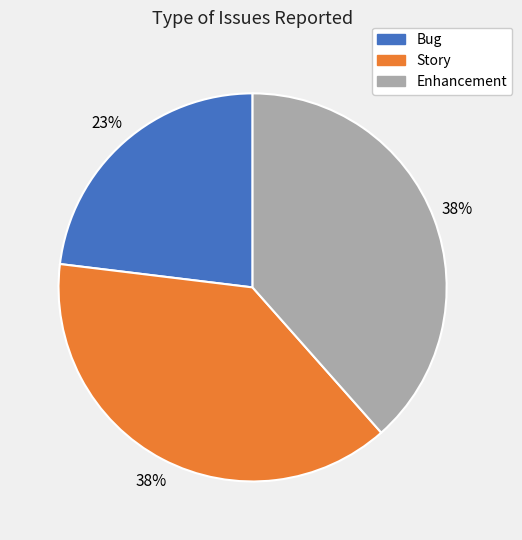

Is it true that Enhancement is 32% of the pie?

False